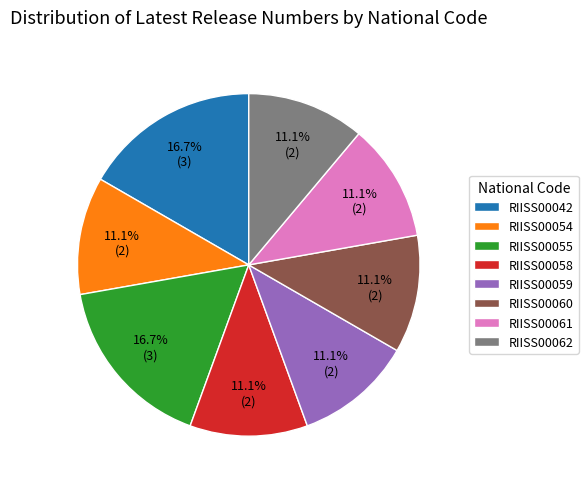

Does RIISS00060 account for over 50% of the chart?

No